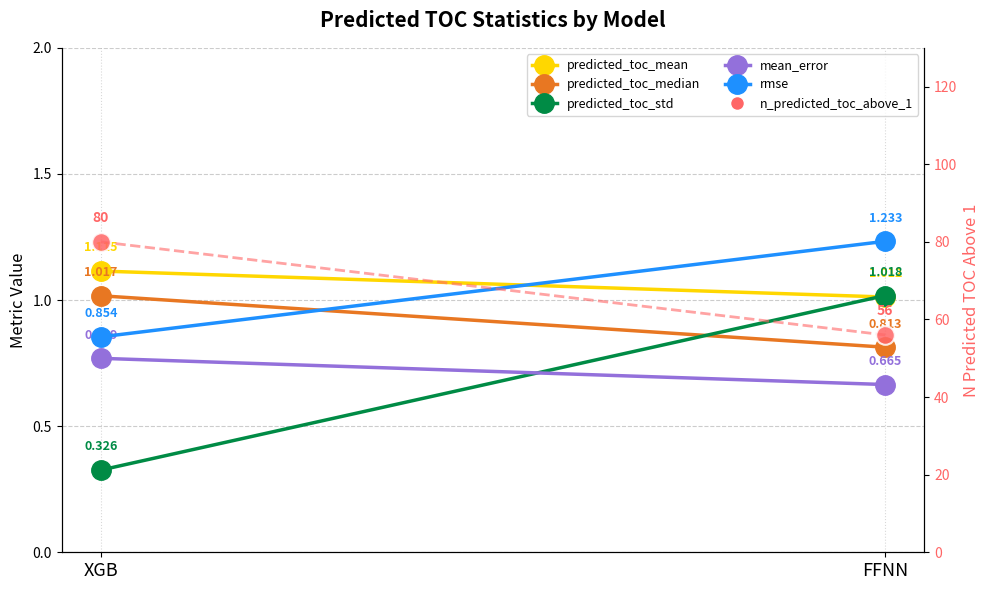

Which series has the largest Y range (max minus min)?

n_predicted_toc_above_1